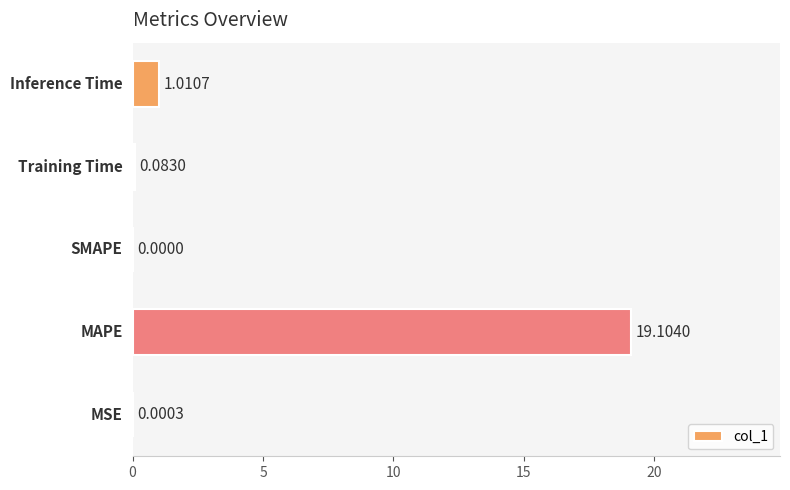

Count the number of data series in this chart.

1